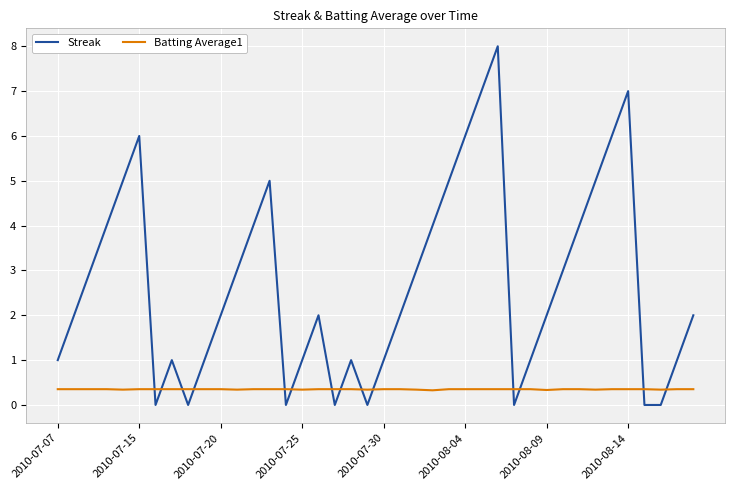

List the series in order of their overall mean, lowest first.

Batting Average1, Streak